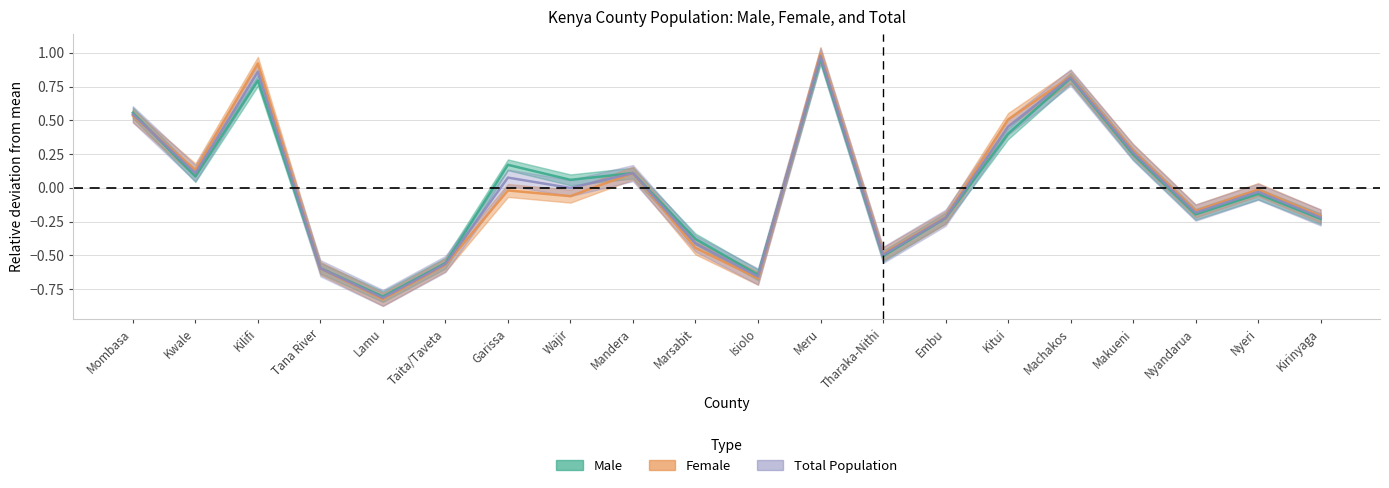

True or false: Male has a value of 0.1 at Kwale.

True